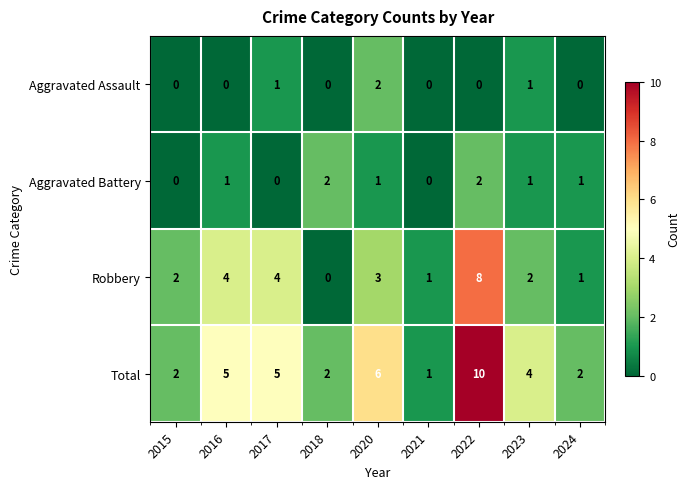

Which category has the highest value in the Aggravated Assault series?

2020